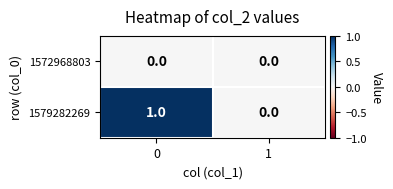

Rank the series by their maximum value, from highest to lowest.

1579282269, 1572968803